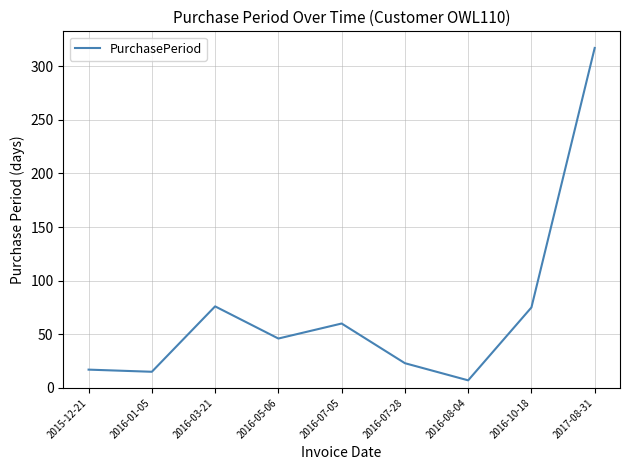

Which category has the lowest value across all series?

2016-08-04